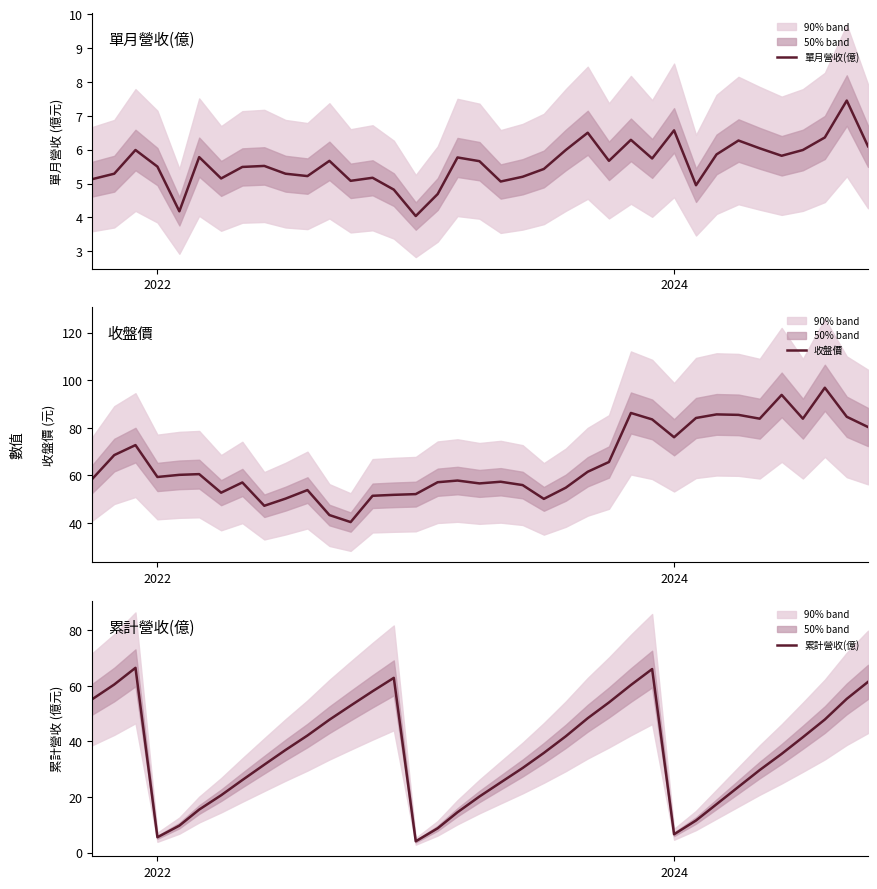

What is the minimum value for 單月營收(億)?

4.0